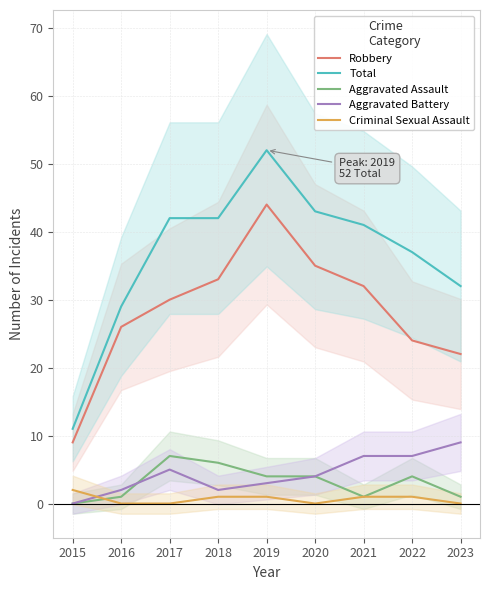

At how many categories does at least one series exceed 19?

8